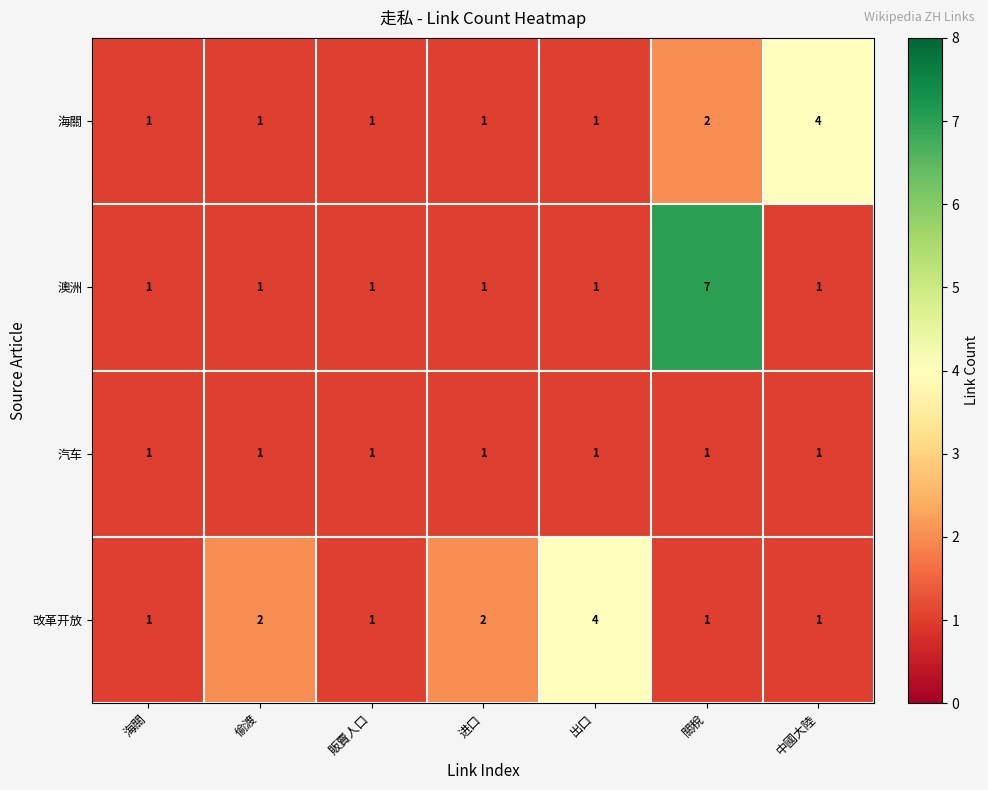

List the series in order of their overall mean, highest first.

澳洲, 改革开放, 海關, 汽车